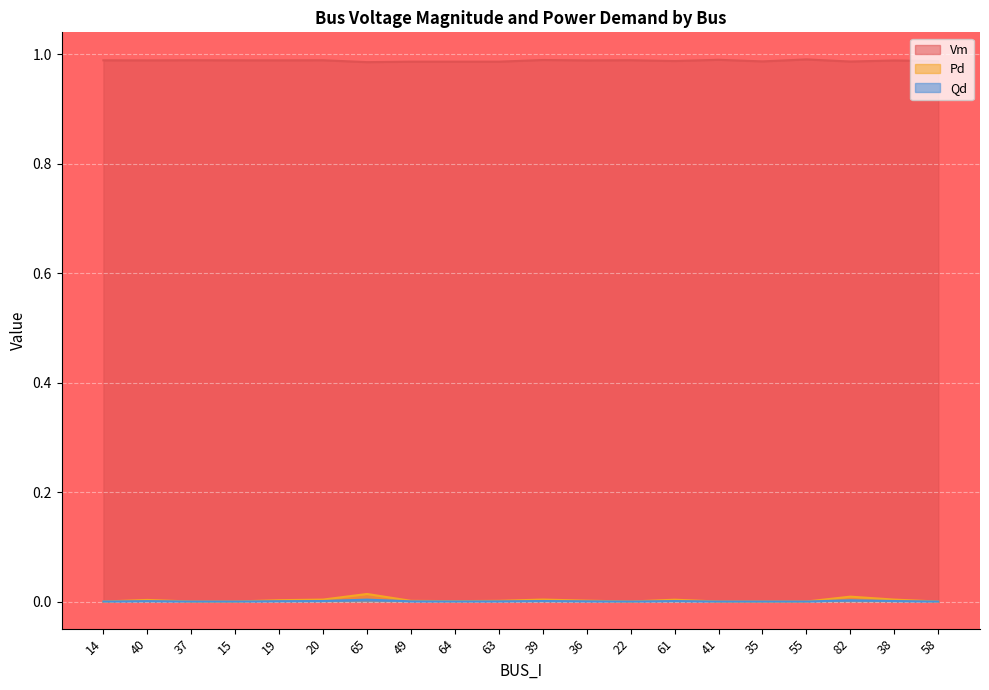

How many lines are shown in the chart?

3